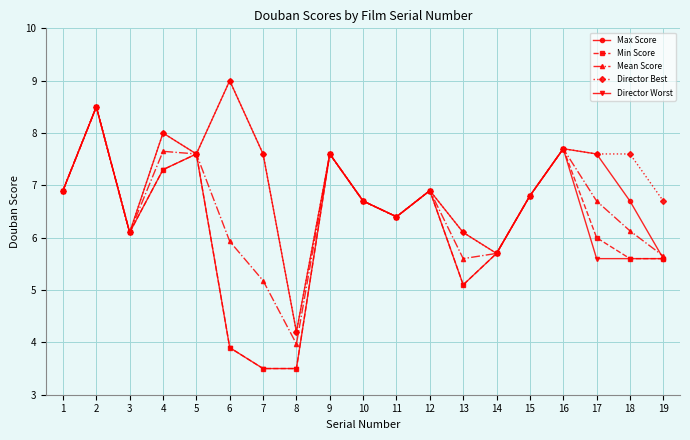

Reading left to right, list all the values displayed in this chart.

Max Score: 1=6.9	2=8.5	3=6.1	4=8.0	5=7.6	6=9.0	7=7.6	8=4.2	9=7.6	10=6.7	11=6.4	12=6.9	13=6.1	14=5.7	15=6.8	16=7.7	17=7.6	18=6.7	19=5.6
Min Score: 1=6.9	2=8.5	3=6.1	4=7.3	5=7.6	6=3.9	7=3.5	8=3.5	9=7.6	10=6.7	11=6.4	12=6.9	13=5.1	14=5.7	15=6.8	16=7.7	17=6.0	18=5.6	19=5.6
Mean Score: 1=6.9	2=8.5	3=6.1	4=7.7	5=7.6	6=5.9	7=5.2	8=4.0	9=7.6	10=6.7	11=6.4	12=6.9	13=5.6	14=5.7	15=6.8	16=7.7	17=6.7	18=6.1	19=5.7
Director Best: 1=6.9	2=8.5	3=6.1	4=8.0	5=7.6	6=9.0	7=7.6	8=4.2	9=7.6	10=6.7	11=6.4	12=6.9	13=6.1	14=5.7	15=6.8	16=7.7	17=7.6	18=7.6	19=6.7
Director Worst: 1=6.9	2=8.5	3=6.1	4=7.3	5=7.6	6=3.9	7=3.5	8=3.5	9=7.6	10=6.7	11=6.4	12=6.9	13=5.1	14=5.7	15=6.8	16=7.7	17=5.6	18=5.6	19=5.6